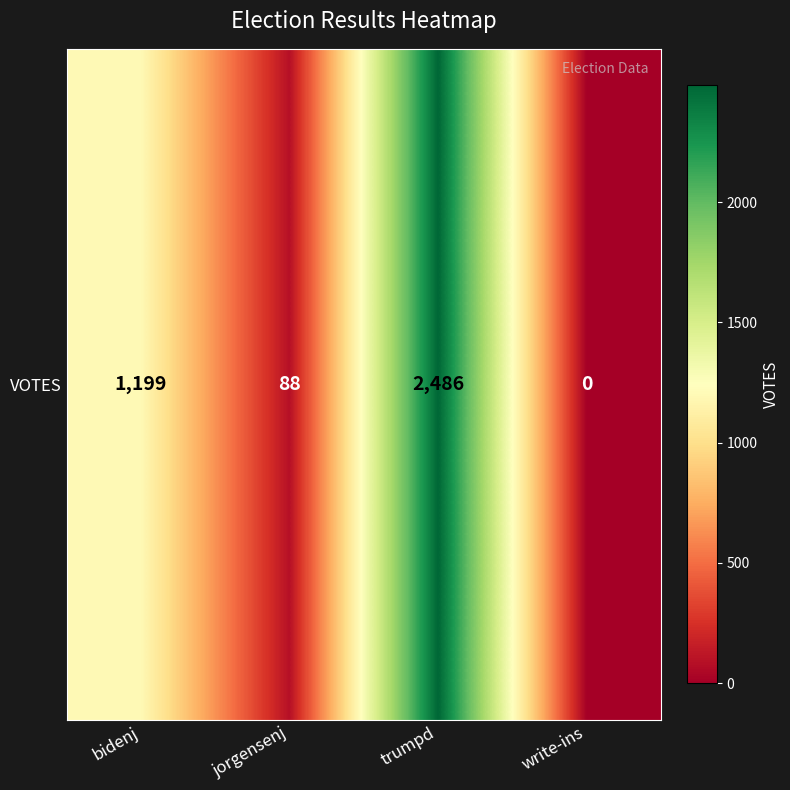

List the labels in order of value, smallest first.

write-ins, jorgensenj, bidenj, trumpd